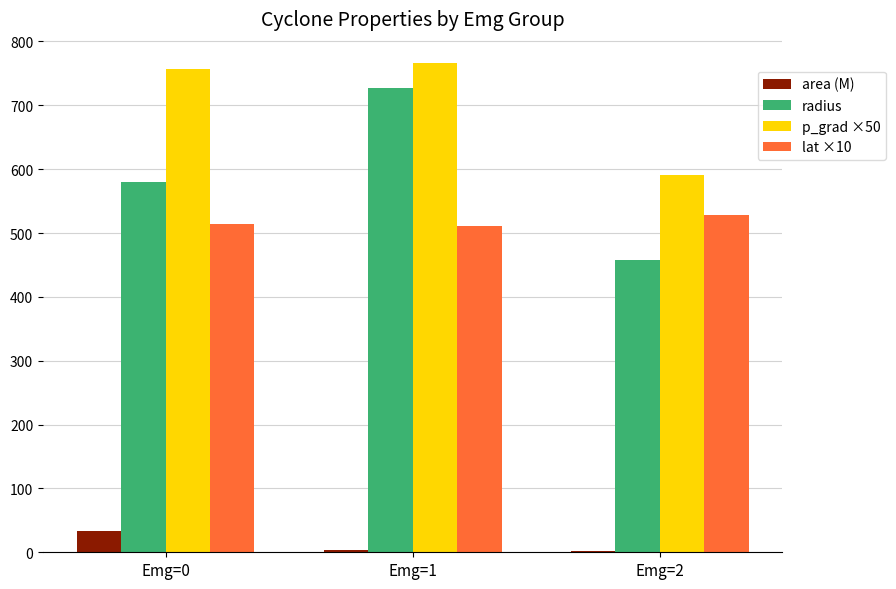

Is the value of lat ×10 at Emg=2 greater than the value of area (M) at Emg=0?

Yes